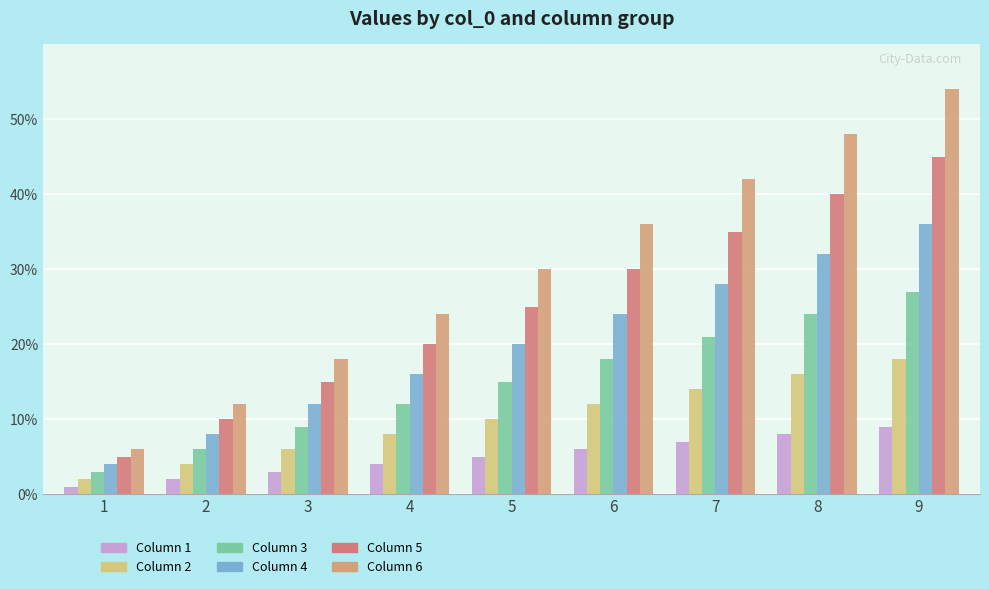

How many distinct data groups are displayed?

6